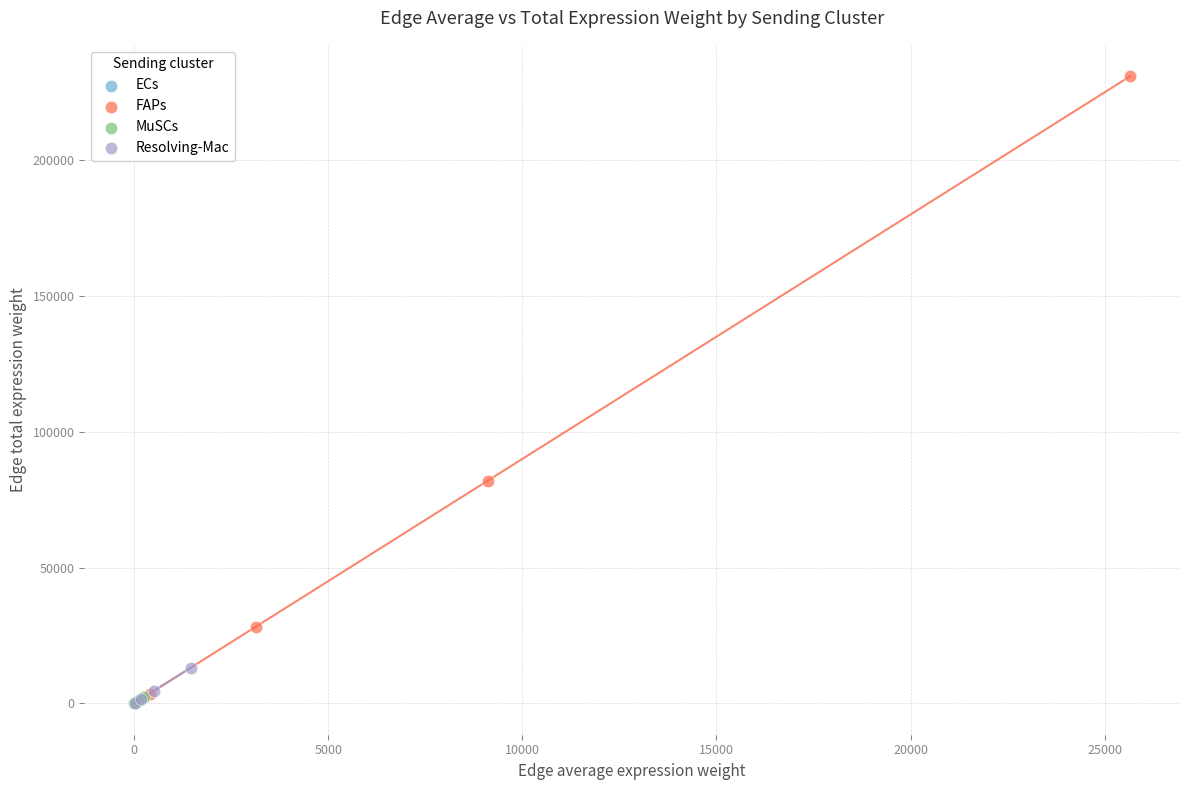

Which series contains the highest Y value?

FAPs